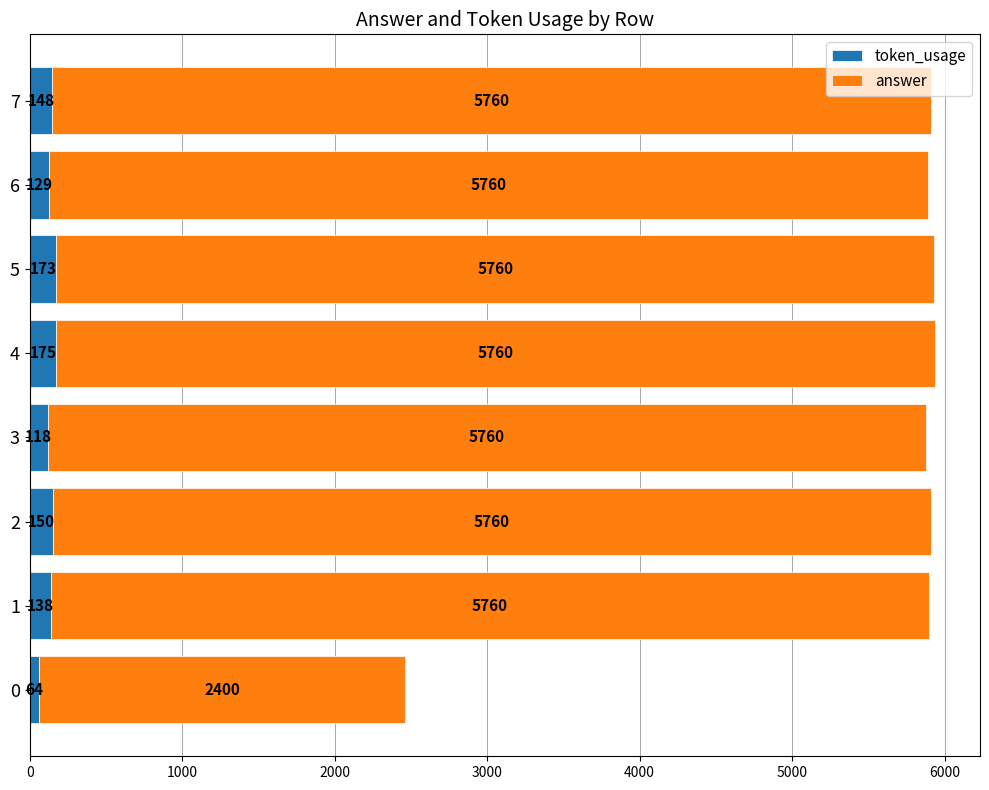

What value does the token_usage series have at 0, to the nearest 10?

60